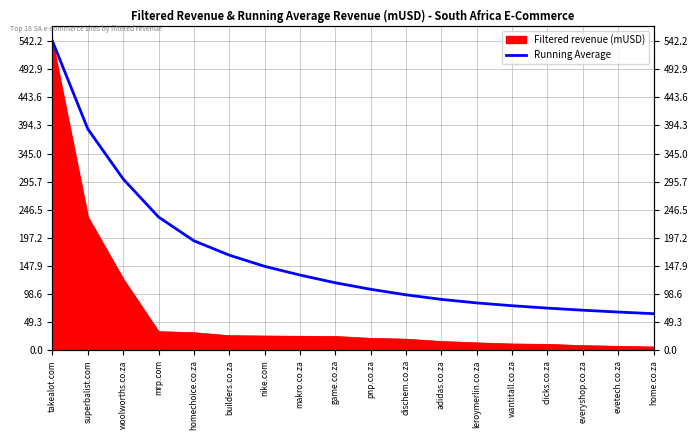

What is the maximum value shown in the chart?

542.2